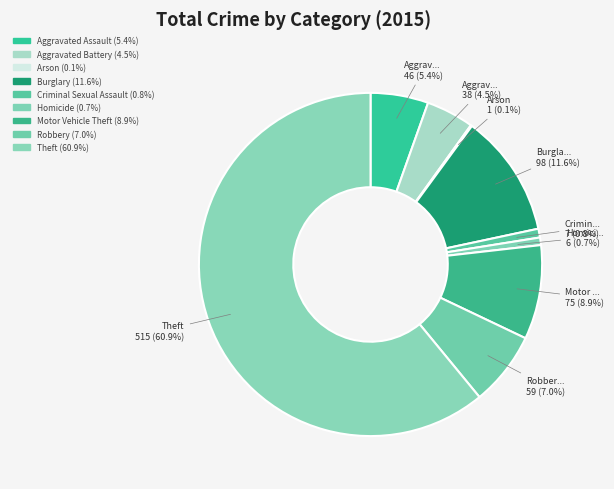

To the nearest percent, what is the average slice percentage?

11%